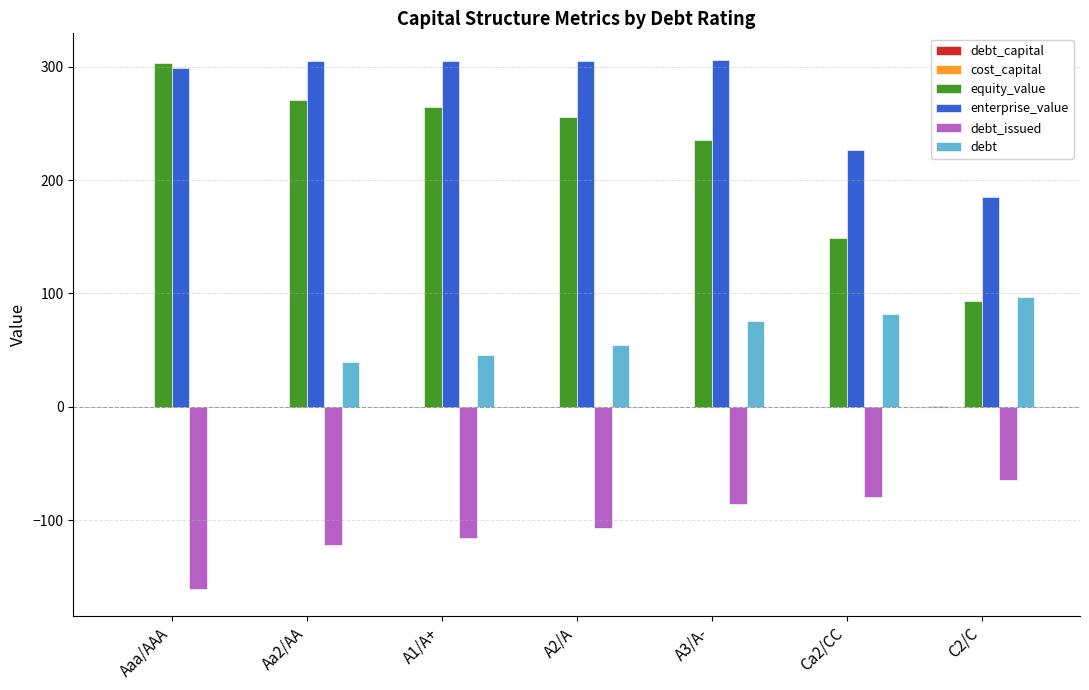

What is the highest value of the enterprise_value series?

306.2